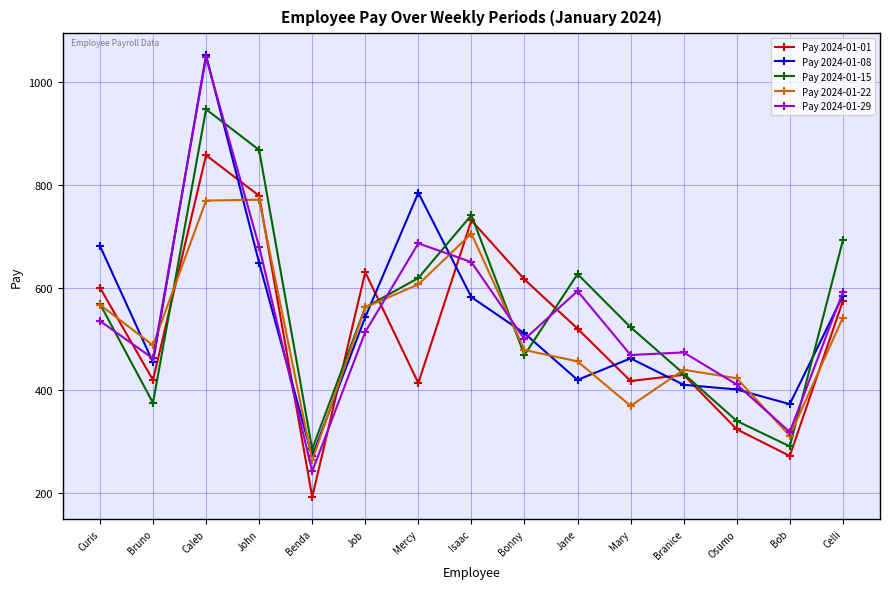

What is the maximum value shown in the chart?

1052.8